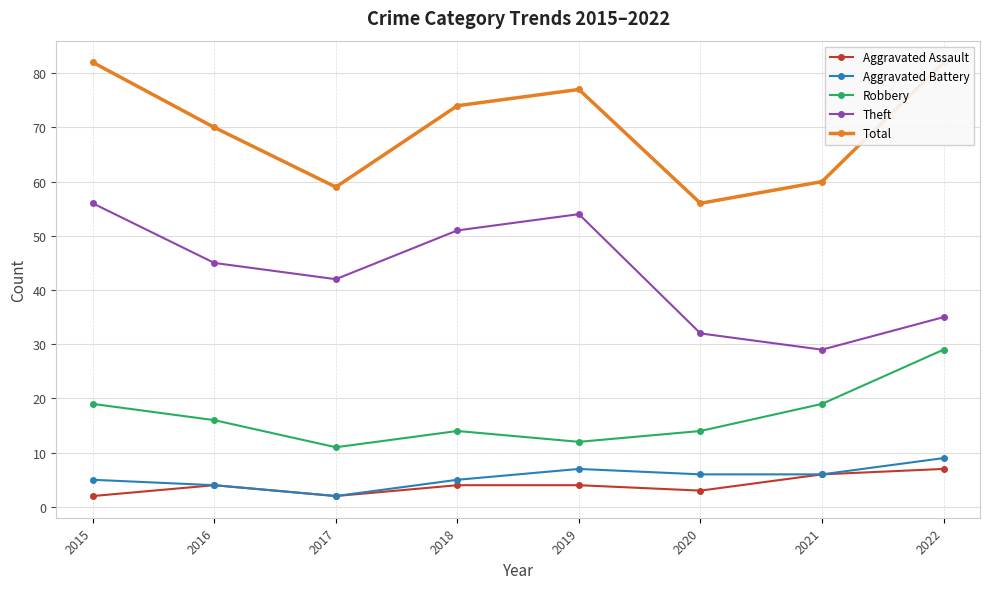

What is the difference between the highest and lowest values at 2017?

57